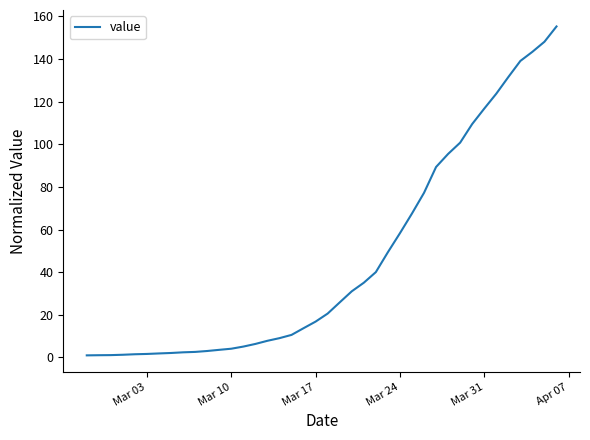

What is the difference between the maximum and minimum values?

154.2